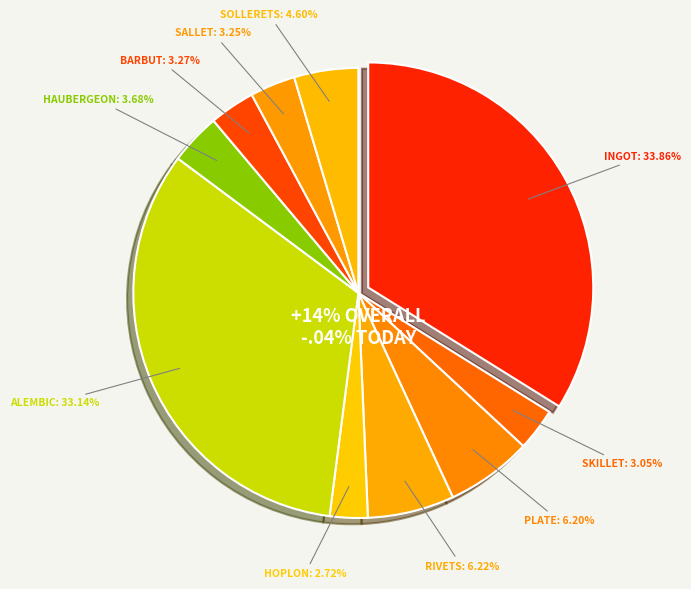

True or false: Bronze Haubergeon accounts for 1% of the total.

False